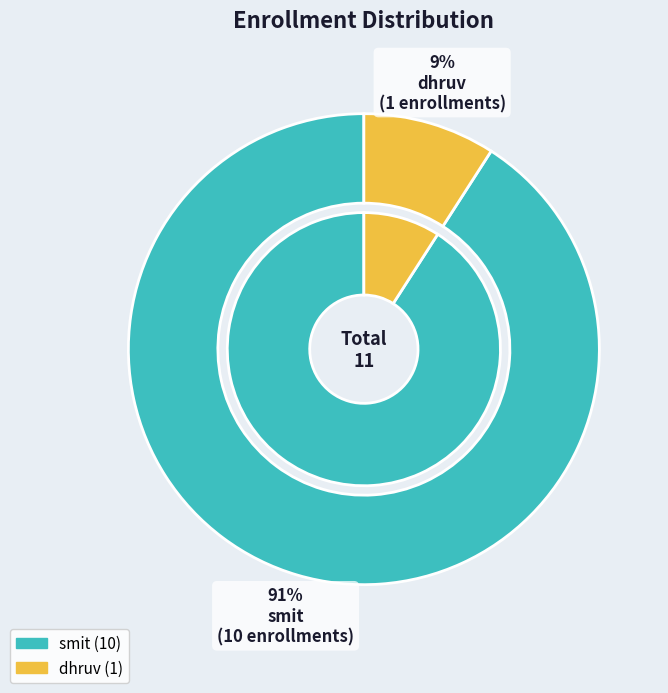

Which slice is the smallest?

dhruv